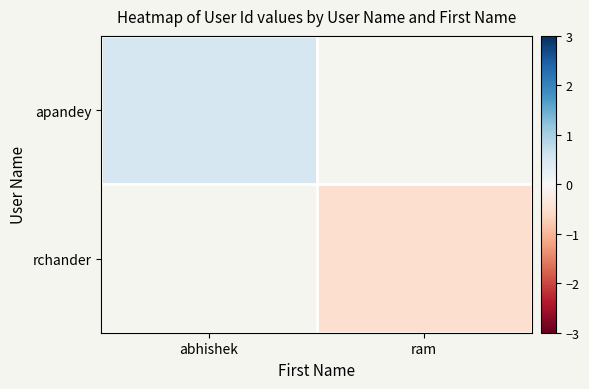

What is the smallest value displayed?

-0.5